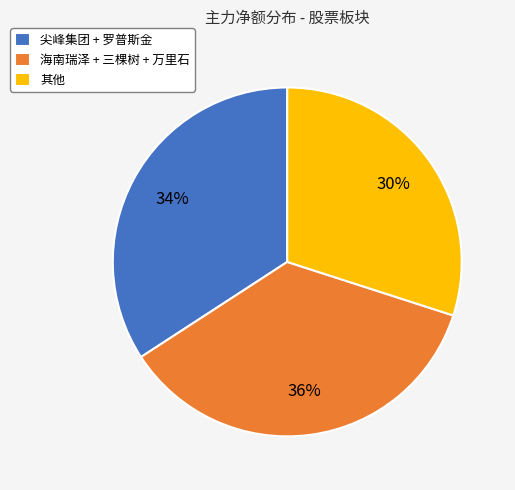

Which category has the biggest portion of the pie?

海南瑞泽 + 三棵树 + 万里石